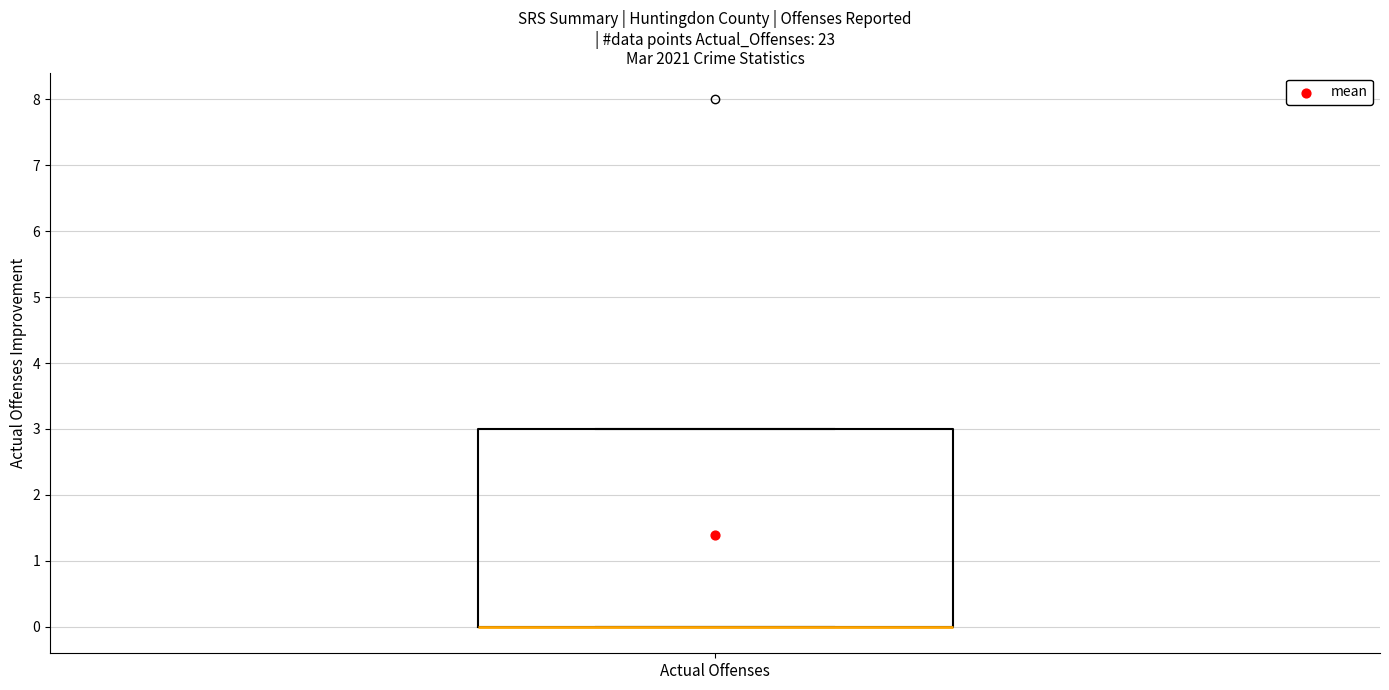

Where is the upper edge of the box for Actual Offenses on the y-axis? The values are not printed on the chart, so give them approximately, as read against the axis.

3